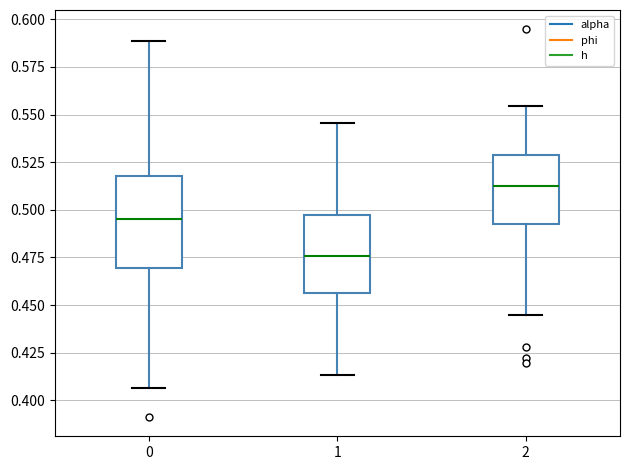

Which box's median line is the lowest?

1